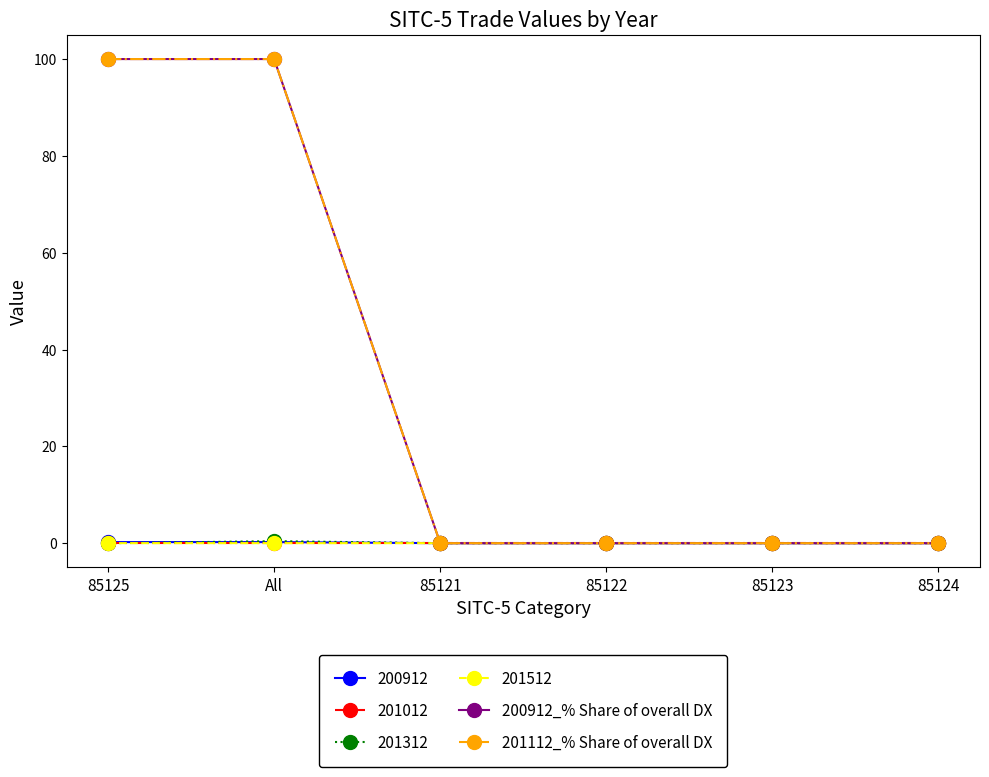

What is the label of the 3rd point from the left?

85121